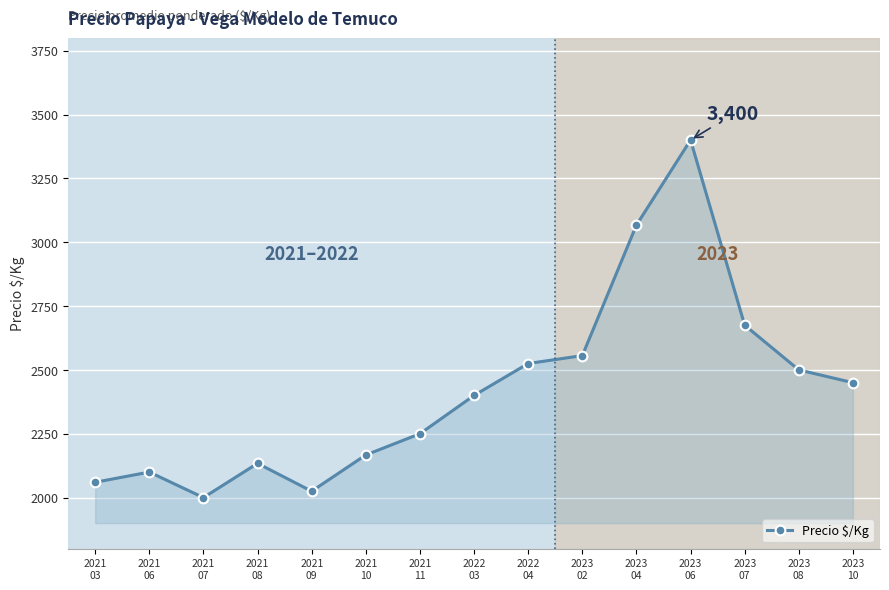

Rank the categories by value from highest to lowest.

2023
06, 2023
04, 2023
07, 2023
02, 2022
04, 2023
08, 2023
10, 2022
03, 2021
11, 2021
10, 2021
08, 2021
06, 2021
03, 2021
09, 2021
07